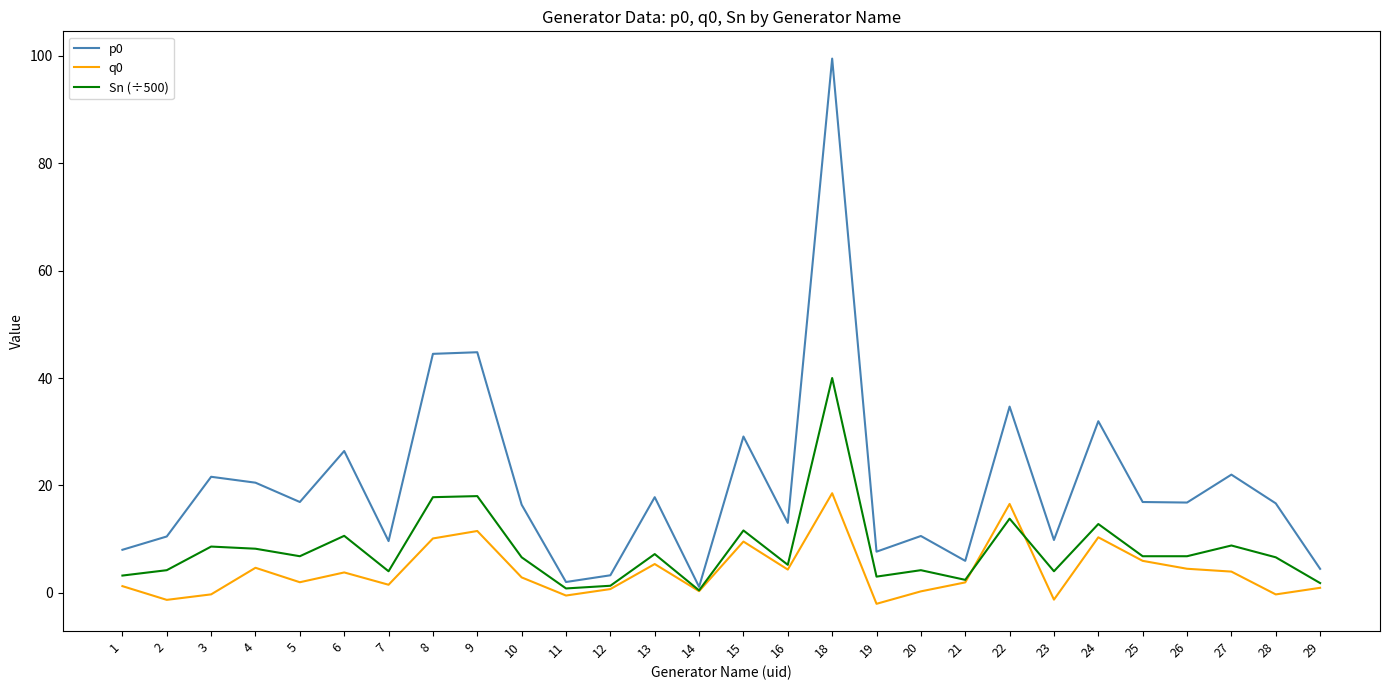

What is the maximum value for p0?

99.5